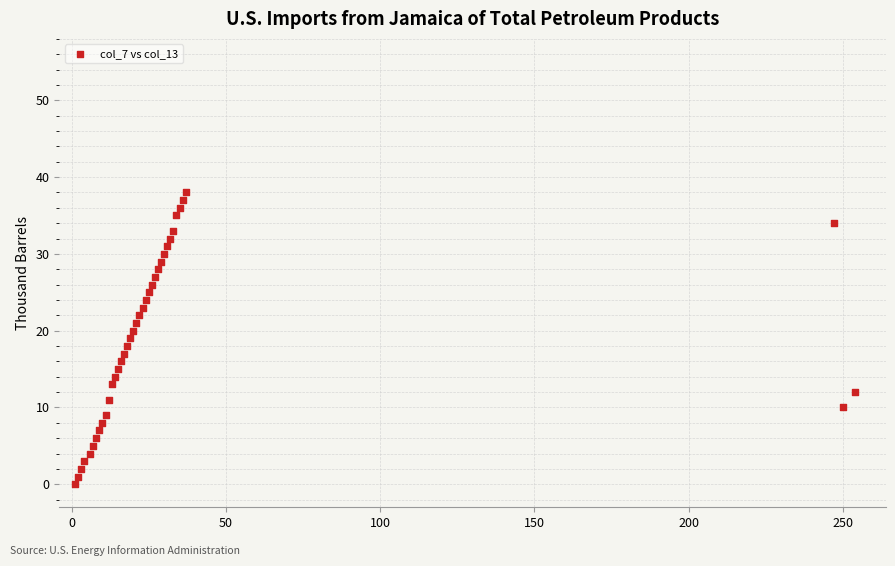

What is the range of X values (max minus min)?

253